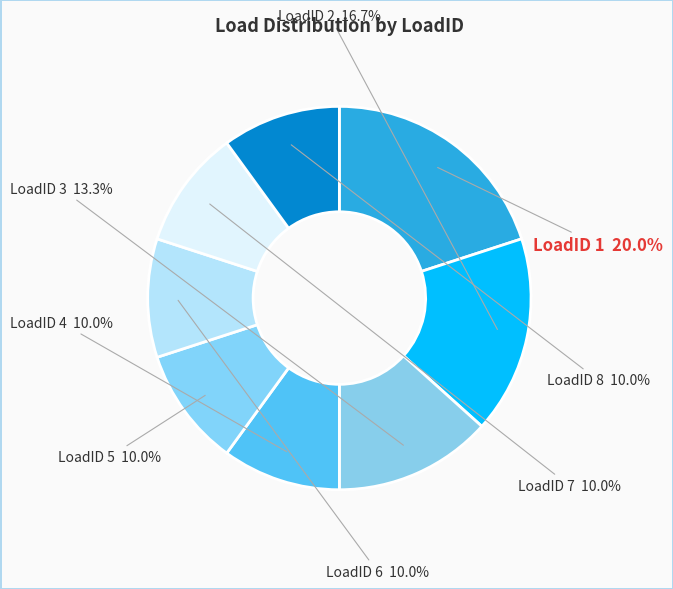

How many segments does this pie chart have?

8